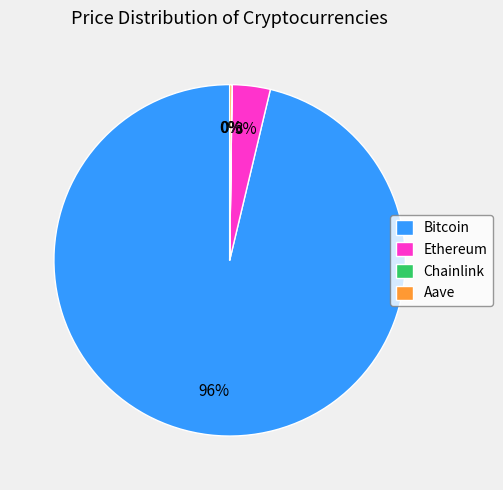

The Ethereum slice represents 3% of the pie. True or false?

True